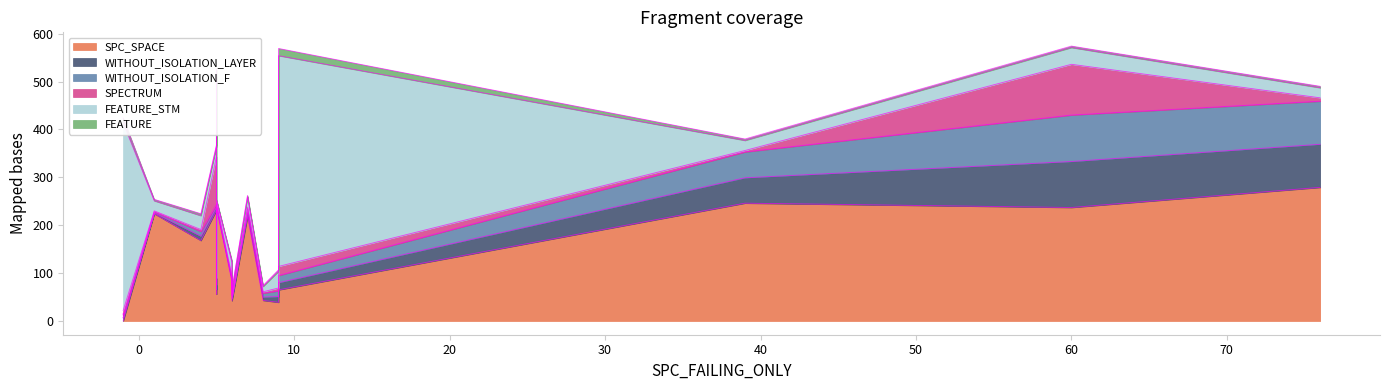

The WITHOUT_ISOLATION_LAYER series shows 8 at 9. True or false?

False